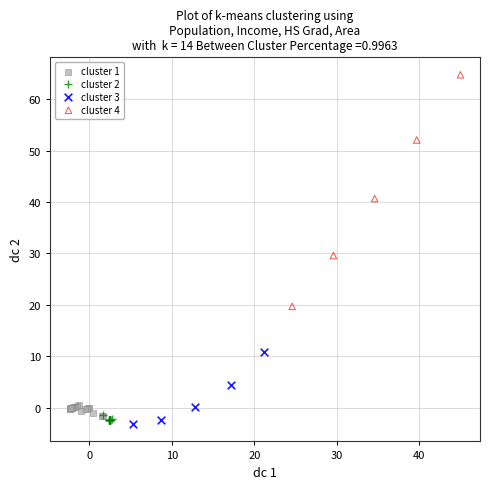

Which series reaches the minimum Y coordinate?

cluster 3